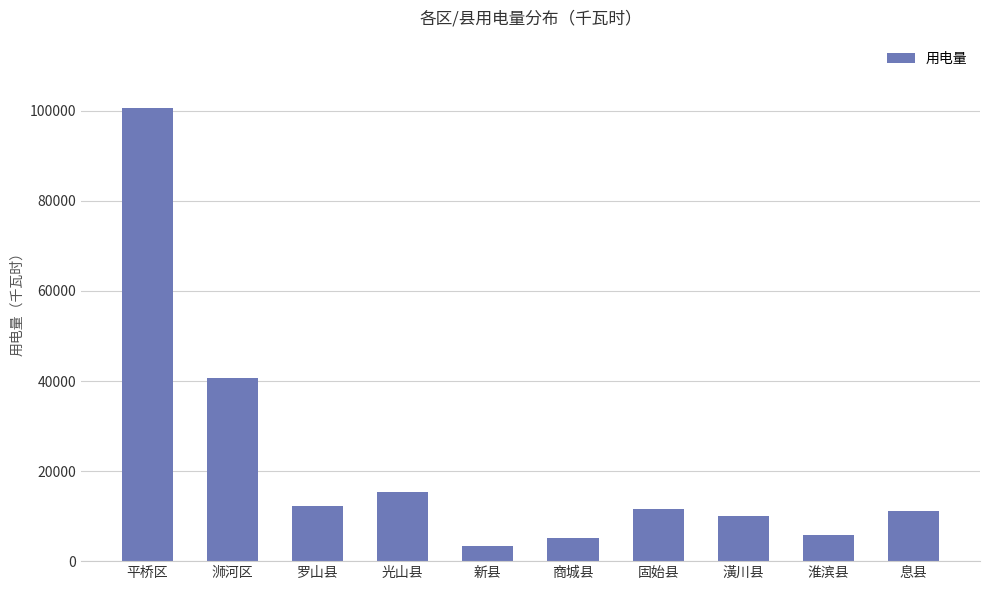

What is the ratio of the value at 新县 to the value at 淮滨县?

0.6